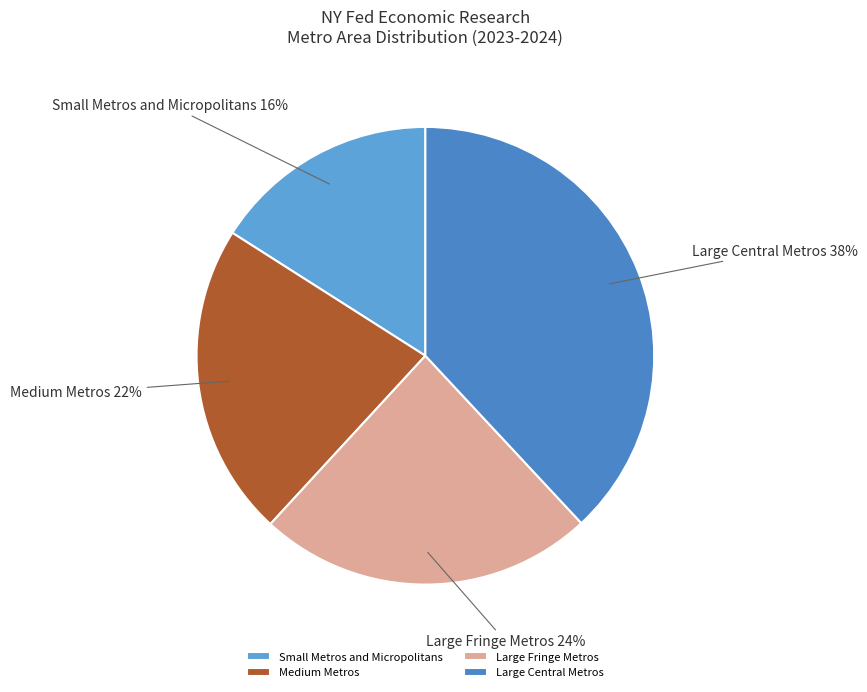

Which category has the smallest portion of the pie?

Small Metros and Micropolitans